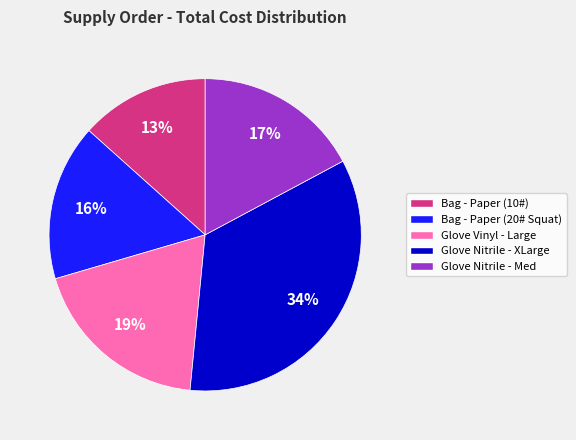

To the nearest percent, what is the difference between the Glove Nitrile - Med and Bag - Paper (10#) slice percentages?

4%